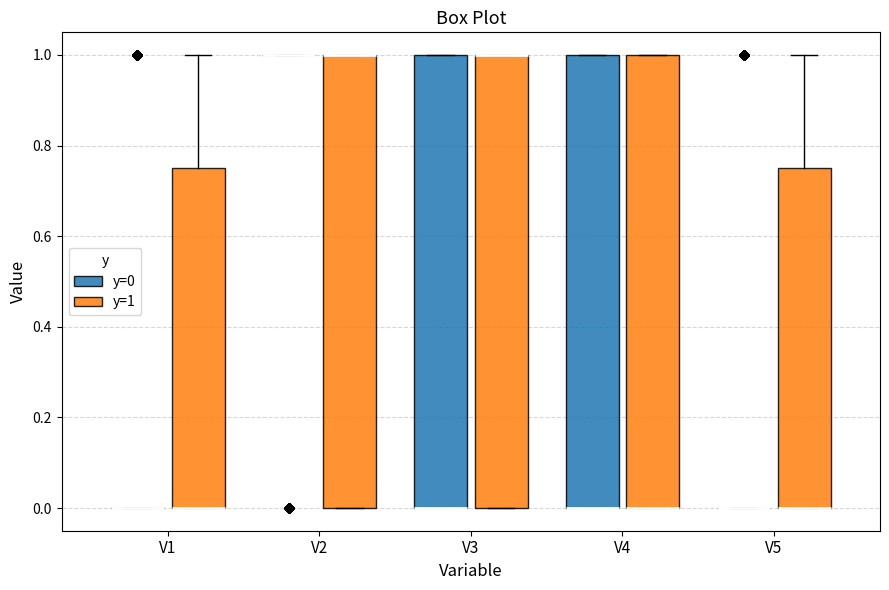

Where does the upper whisker of the box for V1 (y=1) end on the y-axis? The values are not printed on the chart, so give them approximately, as read against the axis.

1.00